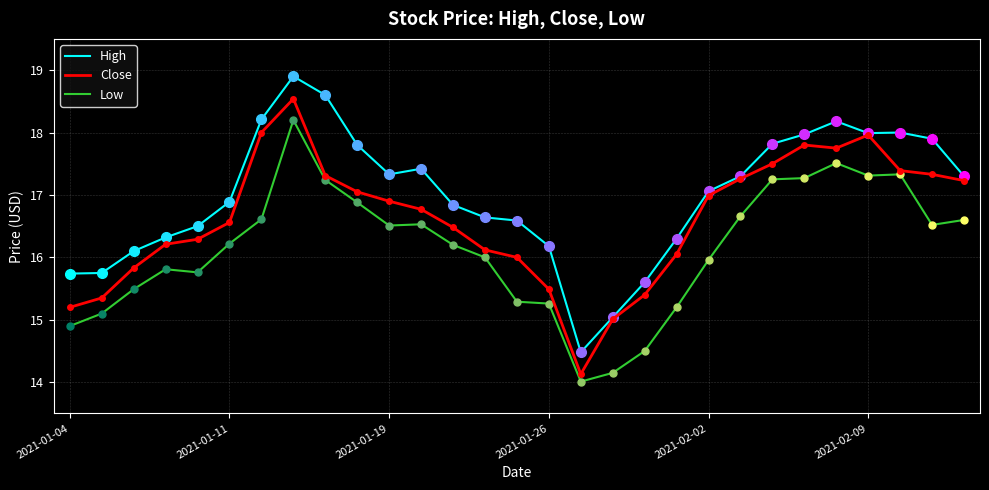

What is the lowest value of the Low series?

14.0